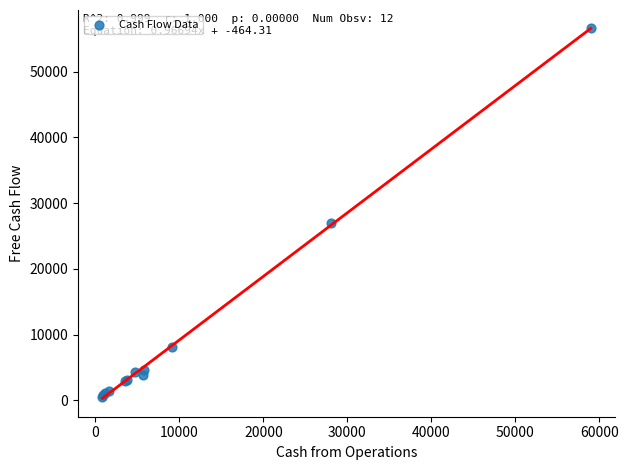

What Y value in the scatter plot is closest to 28575?

27021